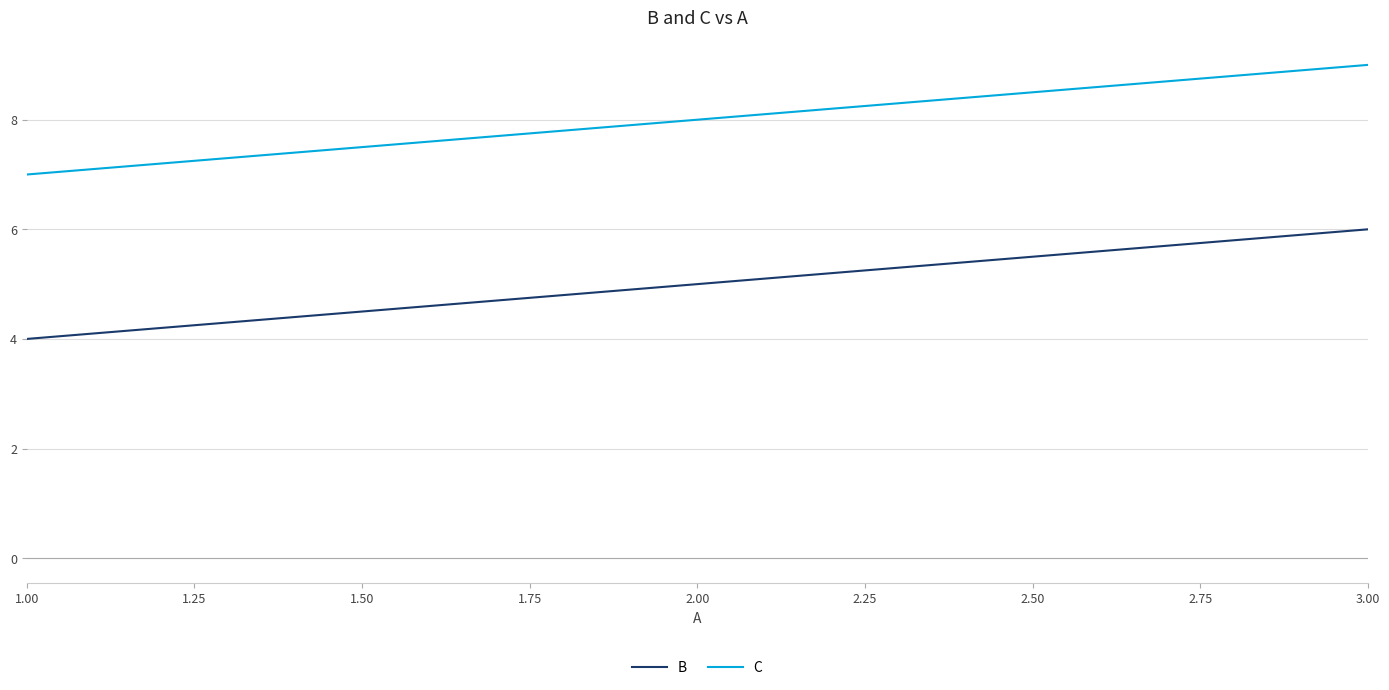

The value of C at 2.00 is 8. True or false?

True